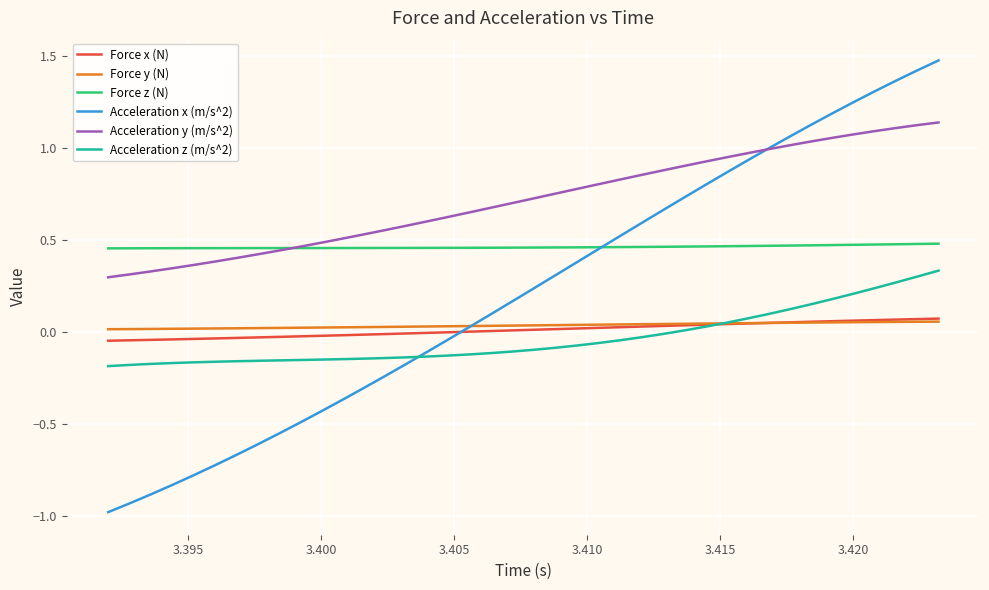

How many Force z (N) values are between 0 and 1?

40